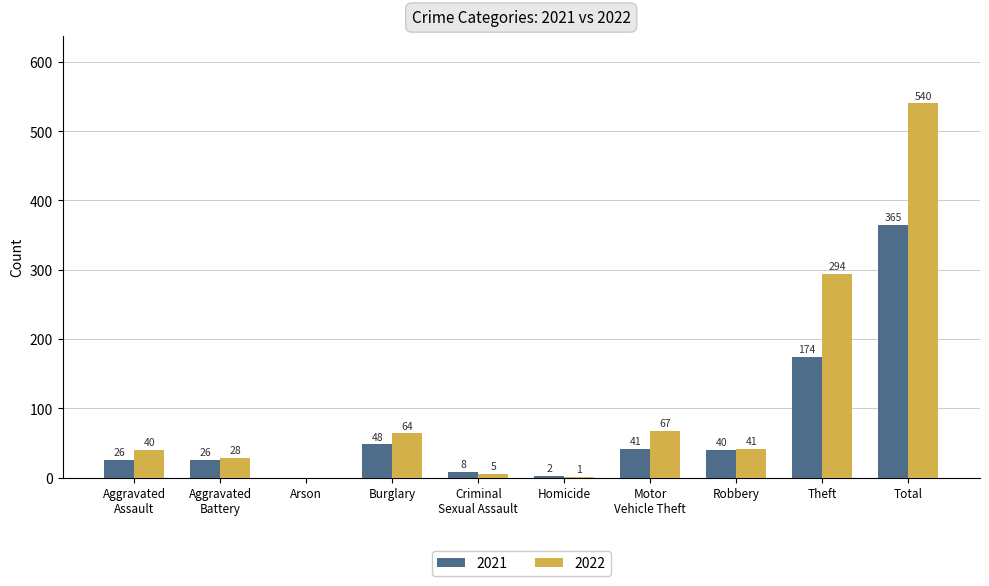

What is the total value across all series at Criminal
Sexual Assault?

13